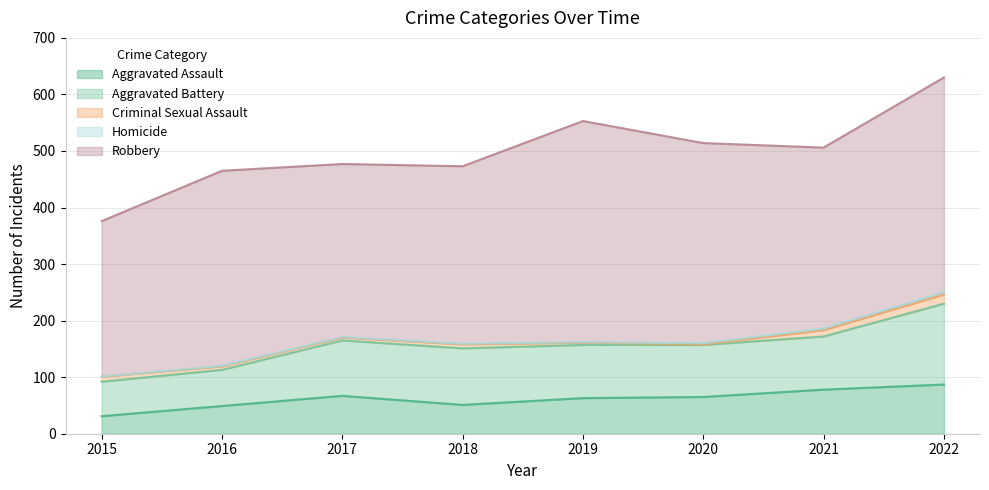

What is the highest value of the Robbery series?

391